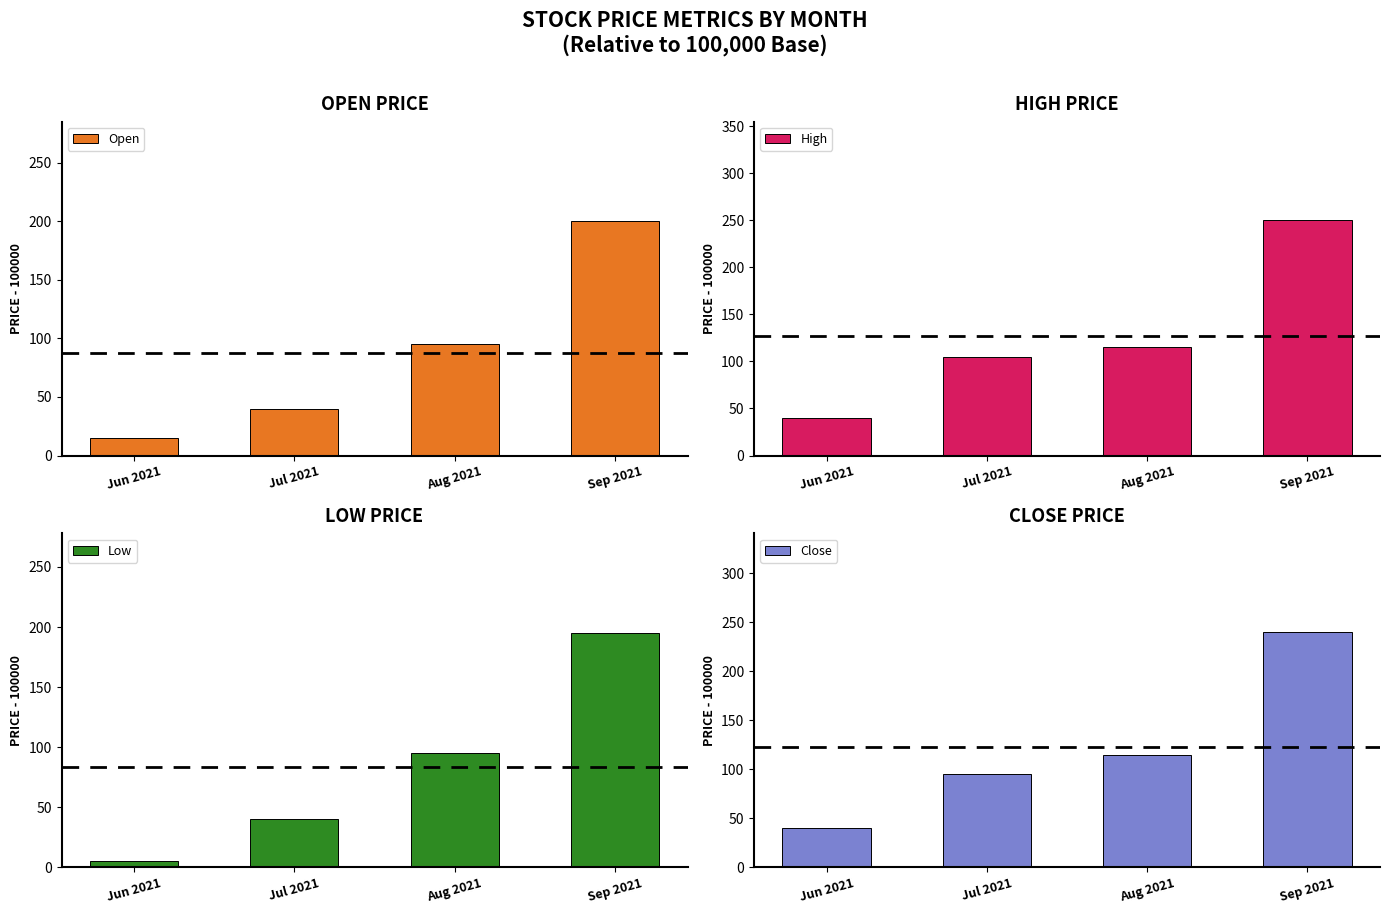

What position from the left is Sep 2021?

4